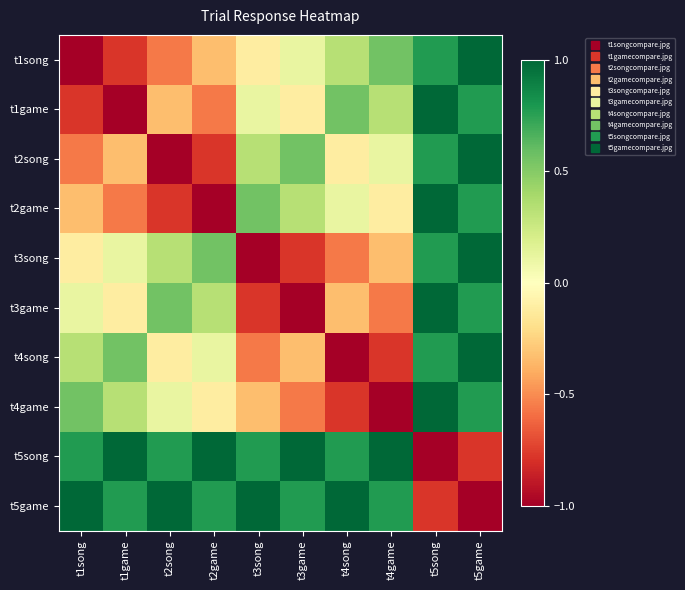

Rank the series by their maximum value, from lowest to highest.

t1song, t1game, t2song, t2game, t3song, t3game, t4song, t4game, t5song, t5game